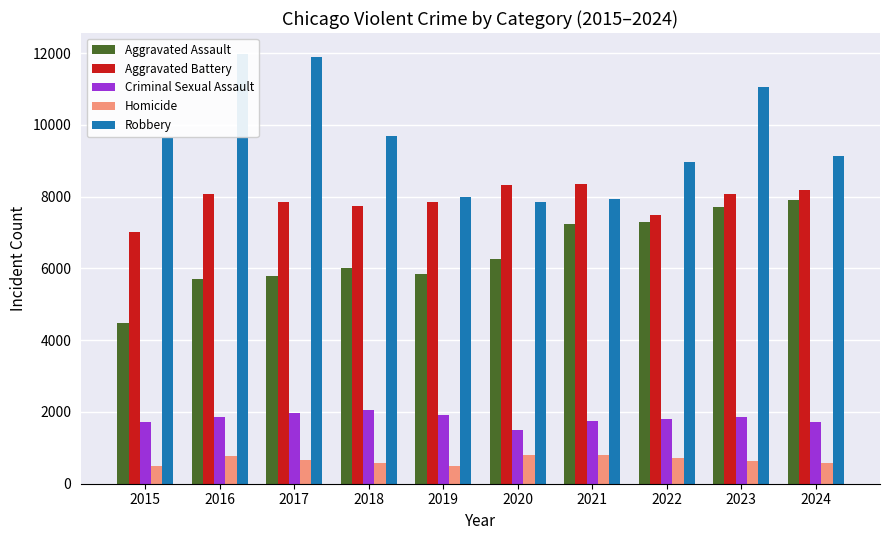

At how many categories does at least one series exceed 2375?

10